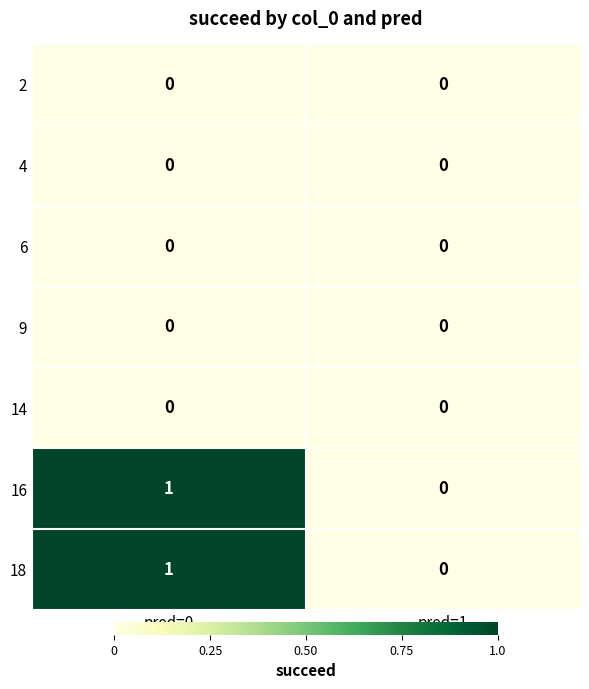

The 16 series shows 1 at pred=1. True or false?

False